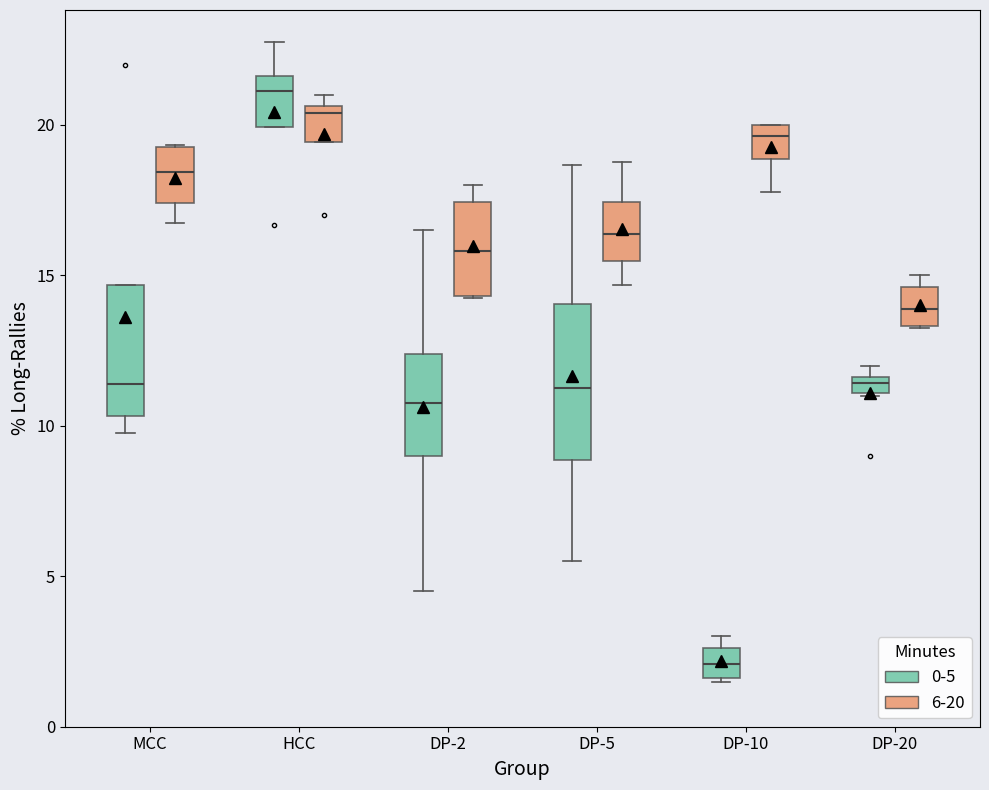

Comparing the boxes themselves (not the whiskers), which one is the tallest?

DP-5 (0-5)